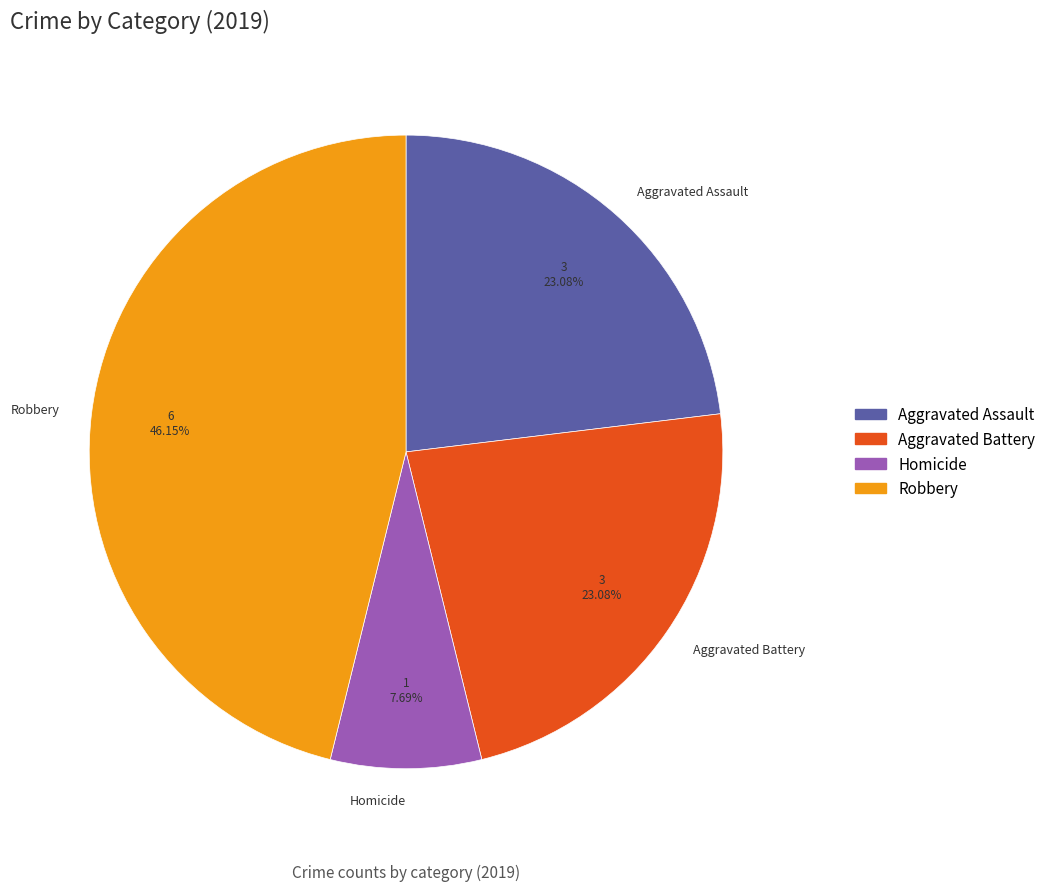

Approximately how many times larger is the value at Homicide compared to Robbery?

0.2